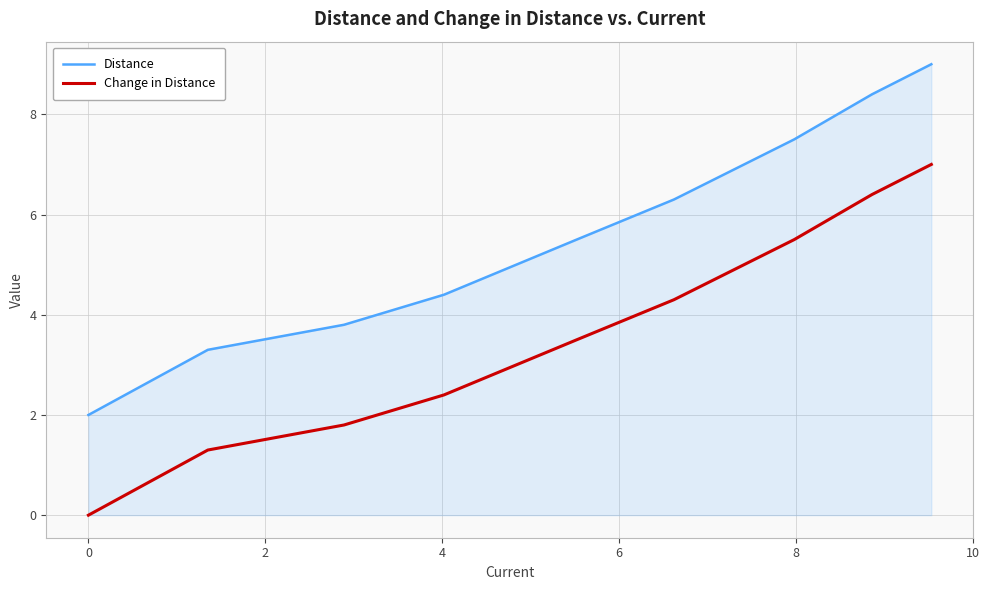

Which series has the largest total across all categories?

Distance